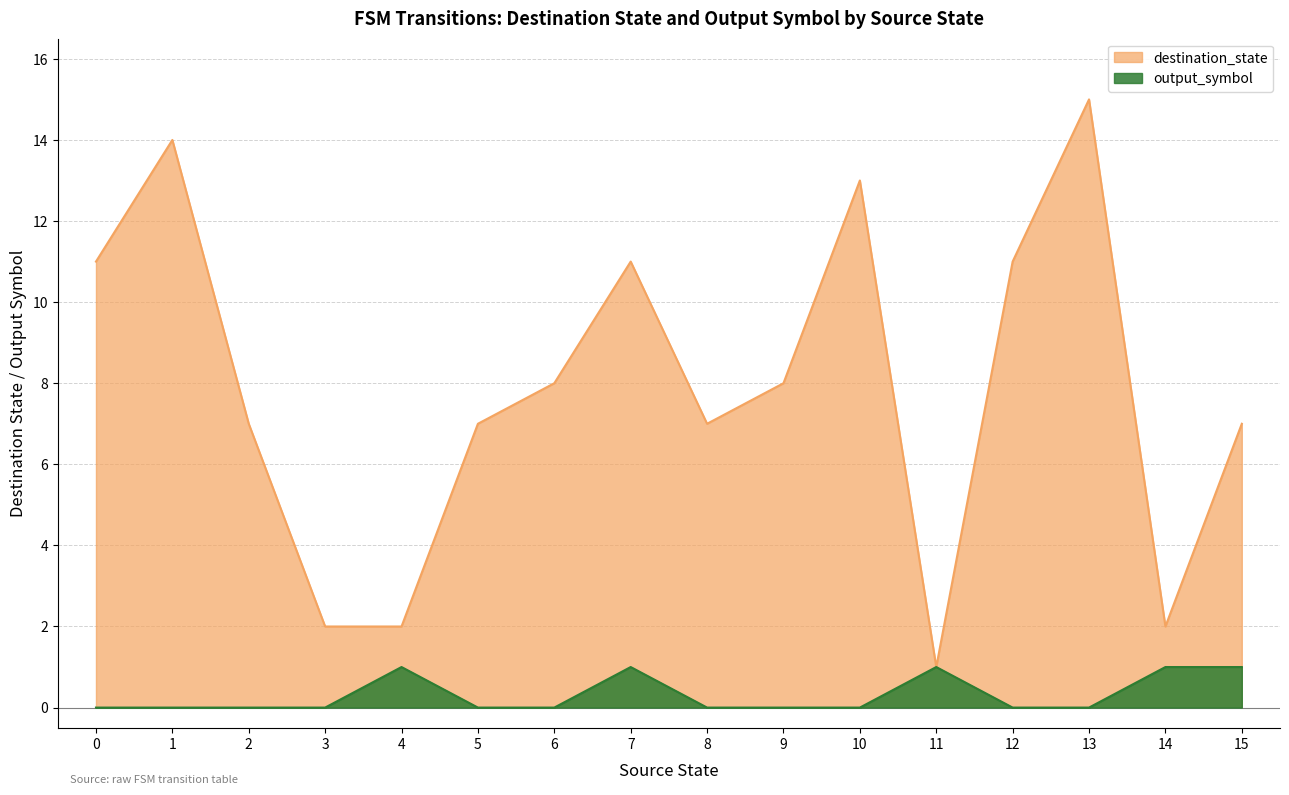

Rank the series by their maximum value, from highest to lowest.

destination_state, output_symbol